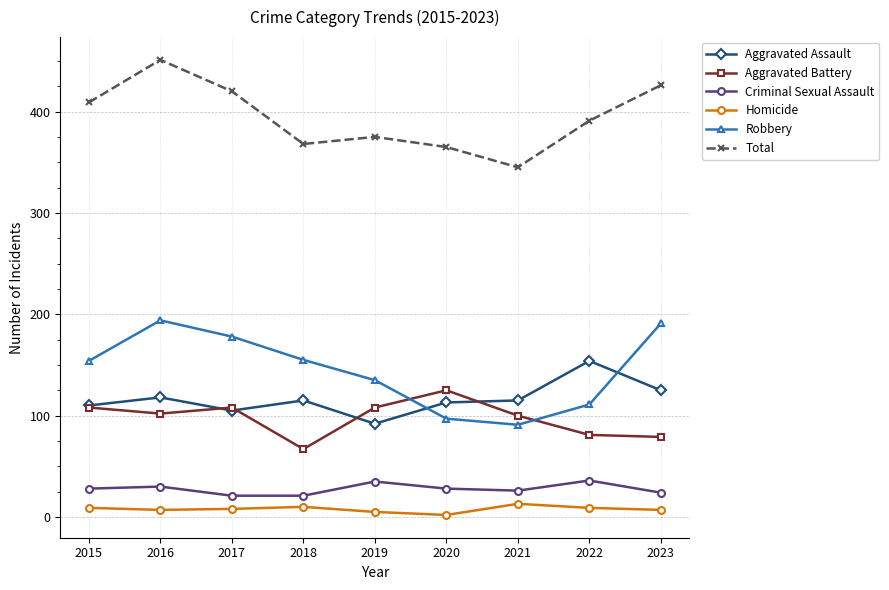

The Aggravated Battery series shows 19 at 2018. True or false?

False